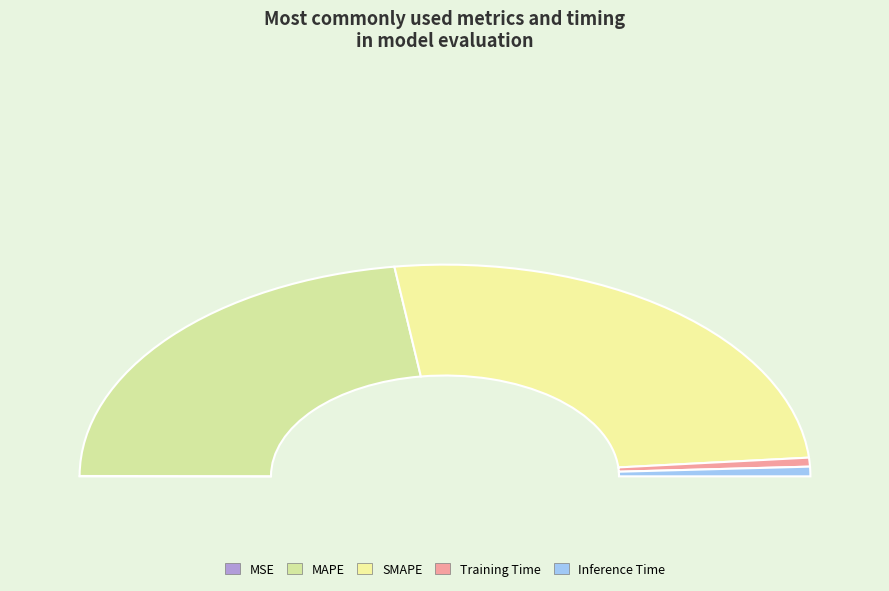

How many slices are in this pie chart?

5